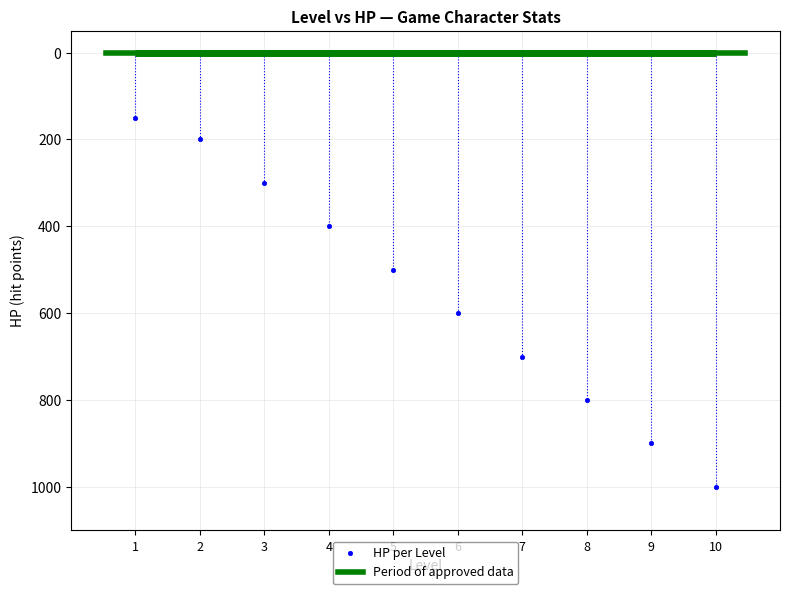

What Y value in the scatter plot is closest to 575?

600